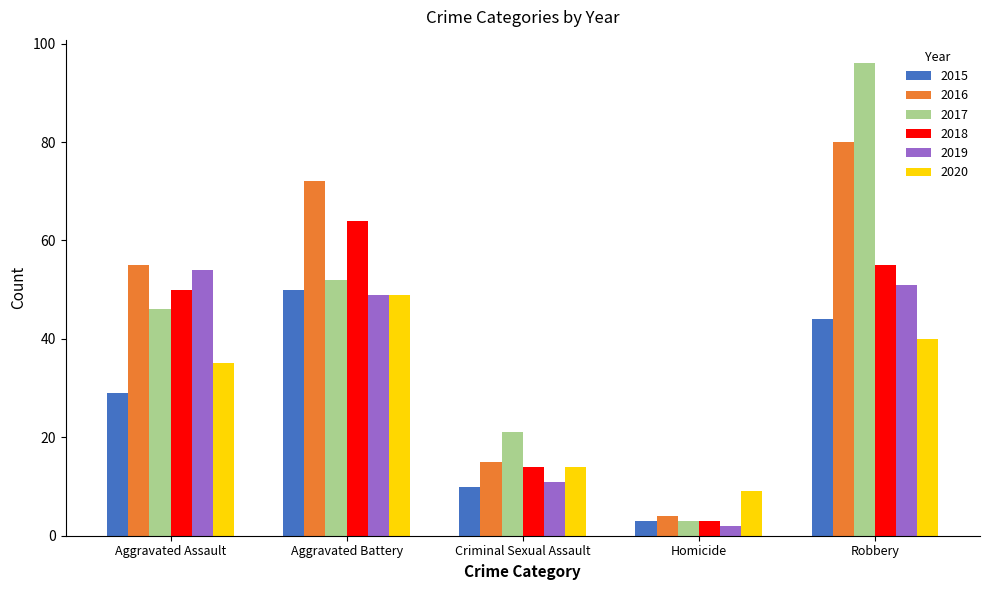

Rank the series at Robbery from highest to lowest value.

2017, 2016, 2018, 2019, 2015, 2020